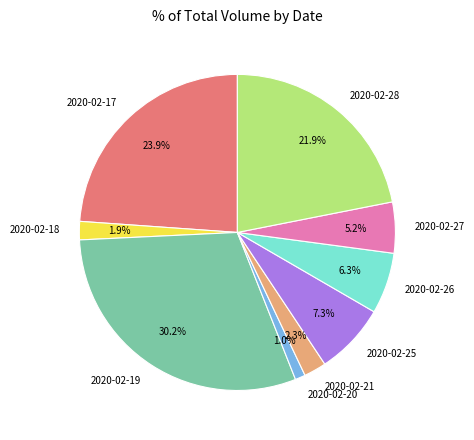

The 2020-02-18 slice represents 9% of the pie. True or false?

False